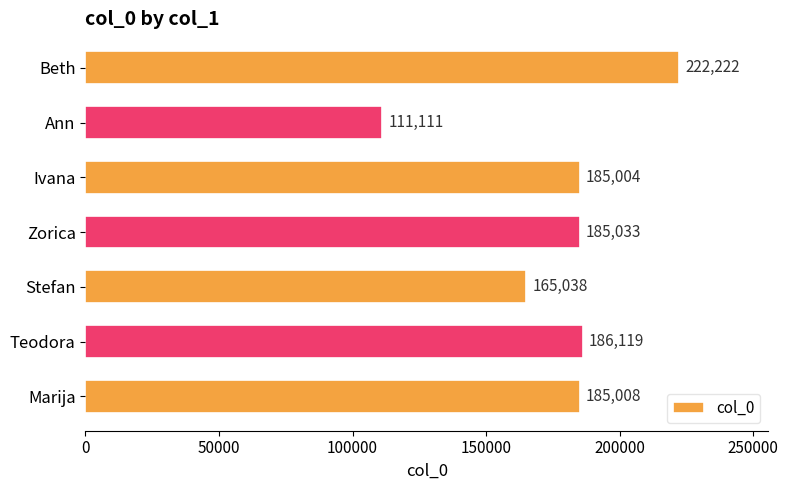

Which category has the lowest value across all series?

Ann